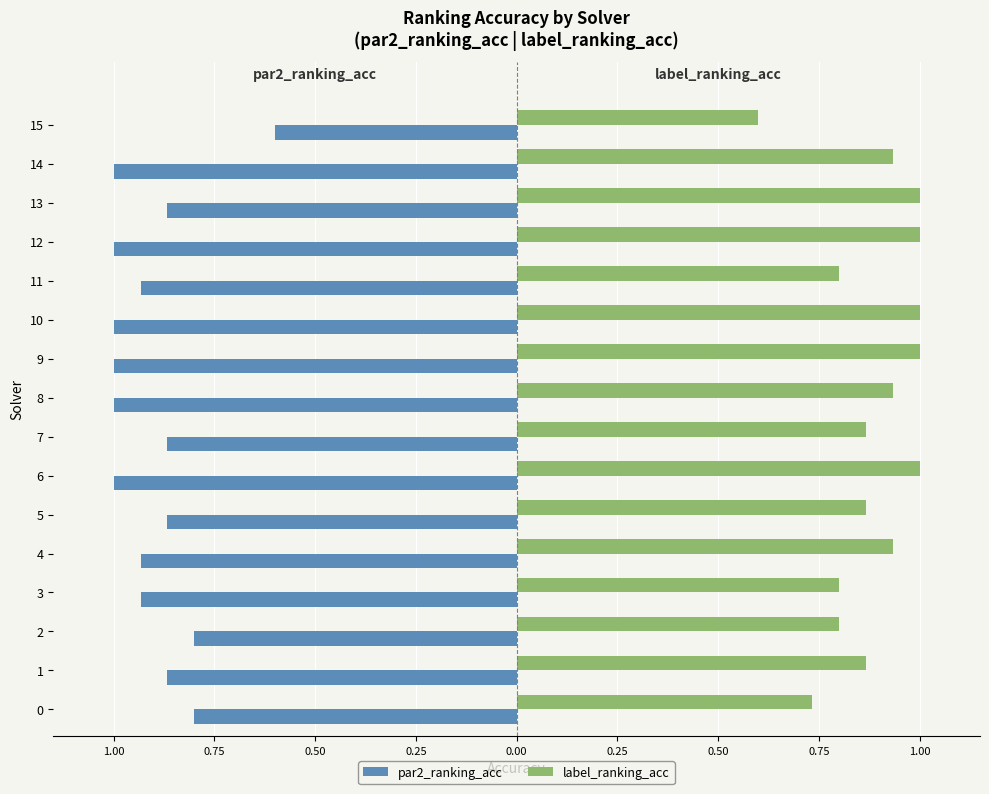

What is the total value across all series at 11?

-0.1